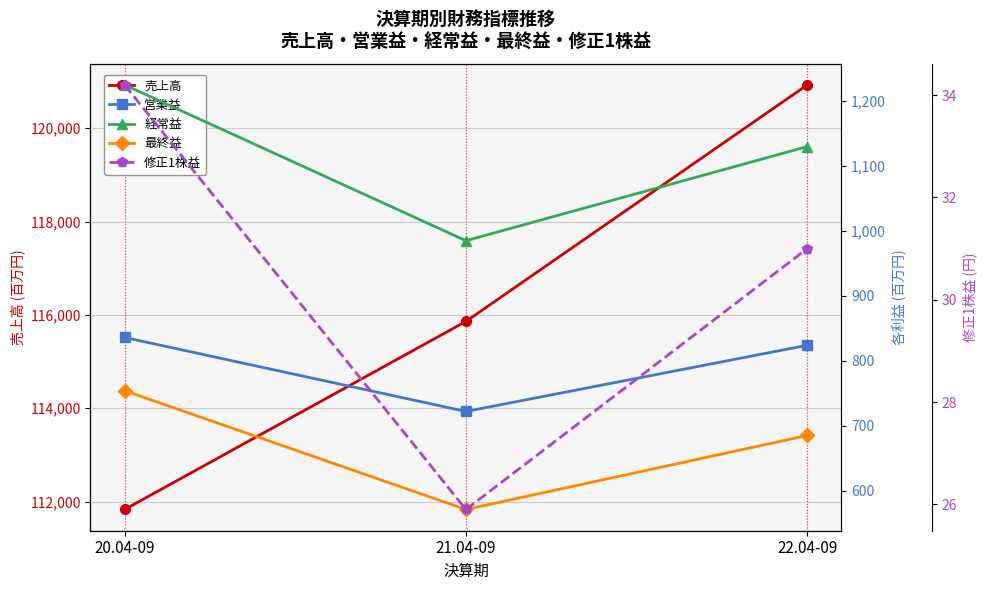

At which label does 売上高 first exceed 115861?

22.04-09